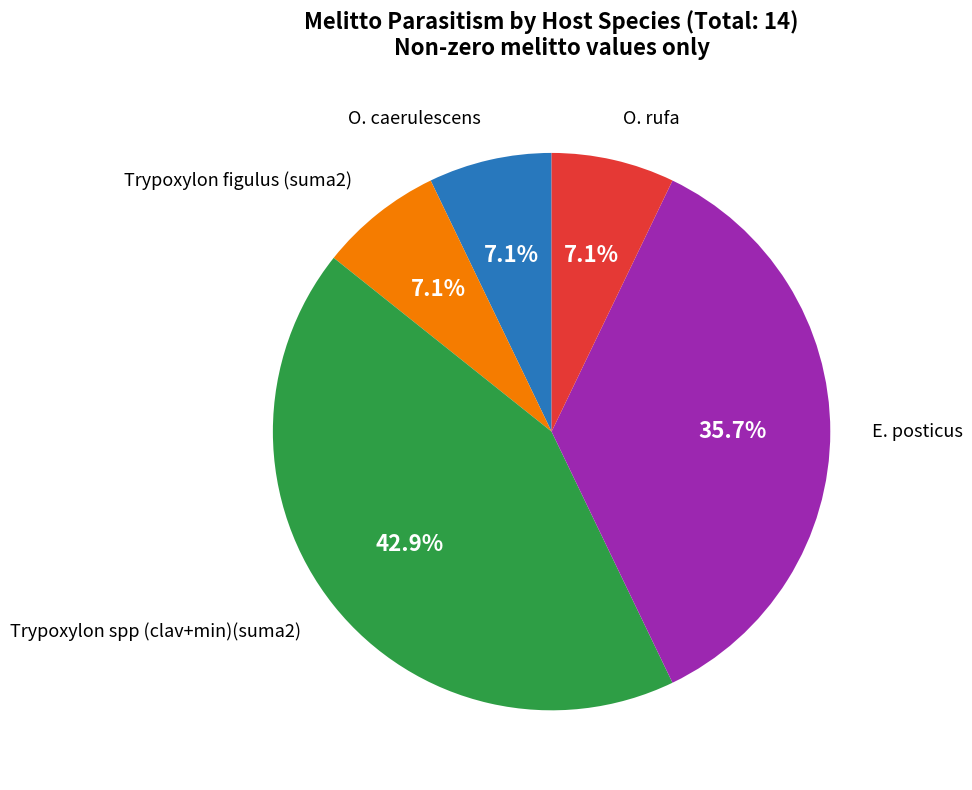

Count the number of slices in the pie.

5